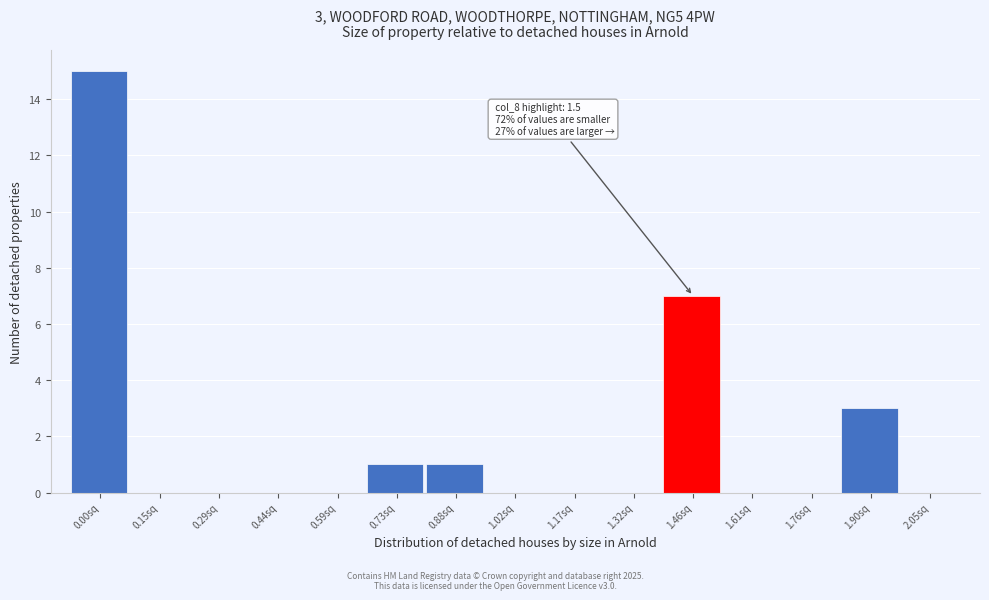

Reading right to left, transcribe all the data shown in this chart.

2.05sq=0	1.90sq=3	1.76sq=0	1.61sq=0	1.46sq=7	1.32sq=0	1.17sq=0	1.02sq=0	0.88sq=1	0.73sq=1	0.59sq=0	0.44sq=0	0.29sq=0	0.15sq=0	0.00sq=15